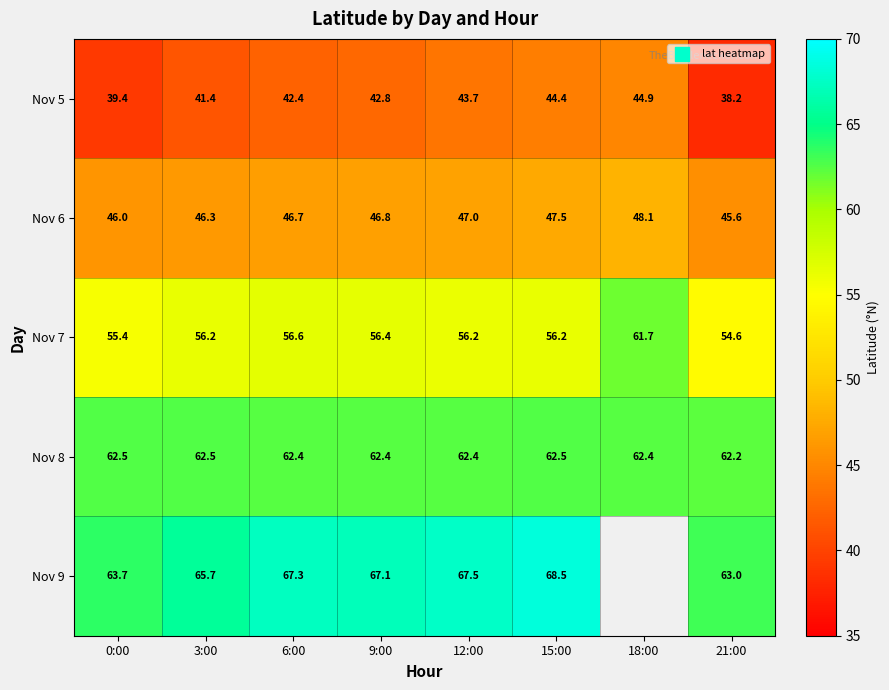

At which label does Nov 7 reach its minimum?

21:00